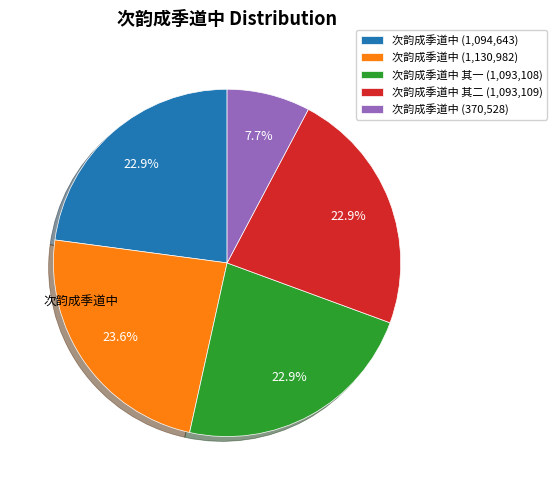

Which has a higher value, 次韵成季道中 其一 (1,093,108) or 次韵成季道中 (370,528)?

次韵成季道中 其一 (1,093,108)